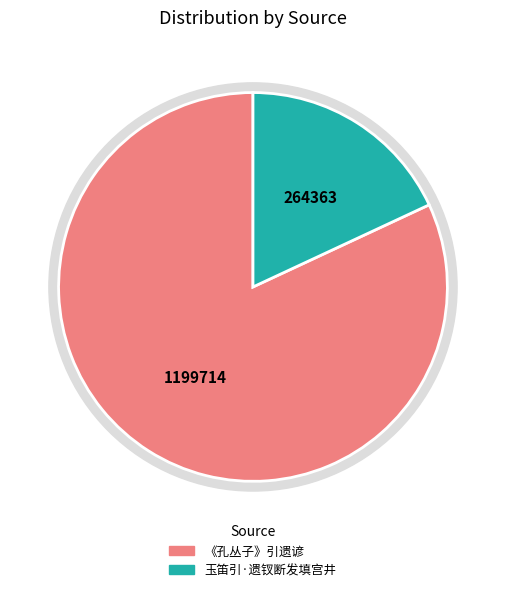

True or false: 《孔丛子》引遗谚 accounts for 82% of the total.

True